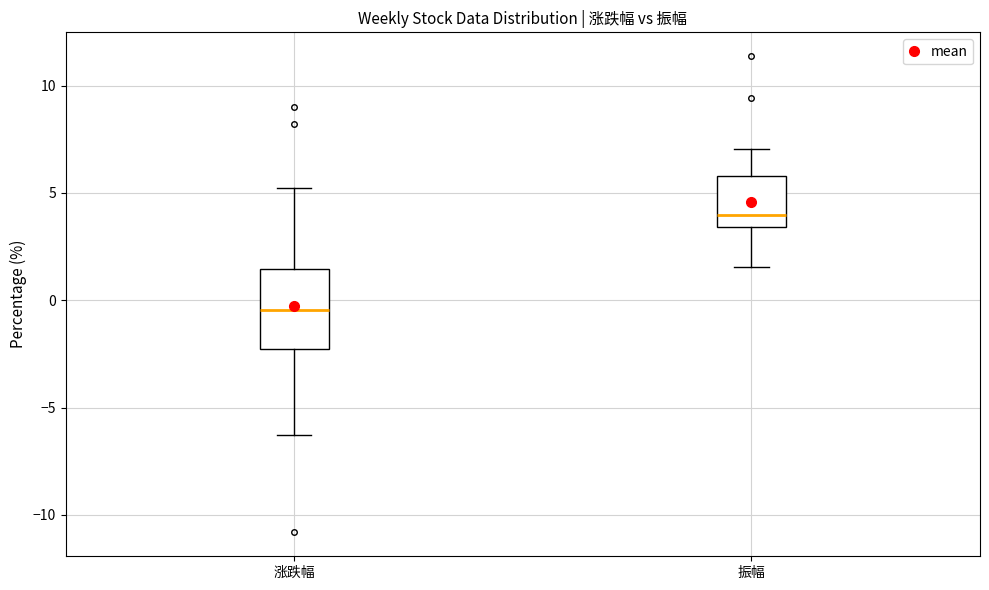

Comparing the boxes themselves (not the whiskers), which one is the tallest?

涨跌幅